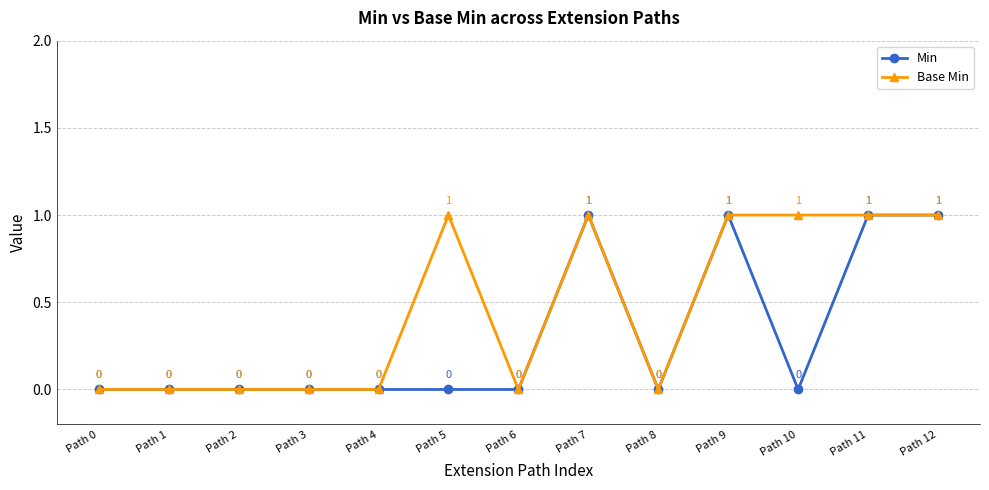

Rank the series by their average value, from lowest to highest.

Min, Base Min